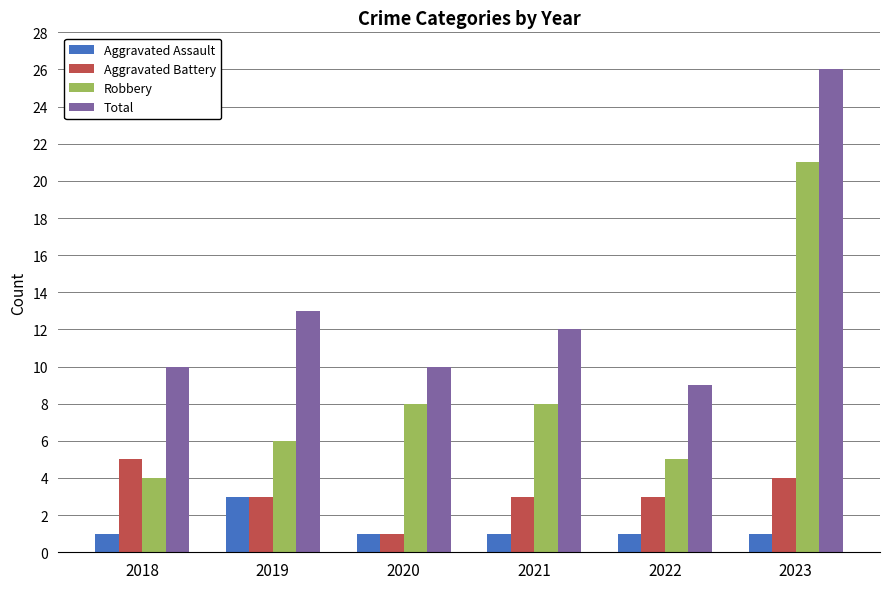

Rank the series by their maximum value, from lowest to highest.

Aggravated Assault, Aggravated Battery, Robbery, Total